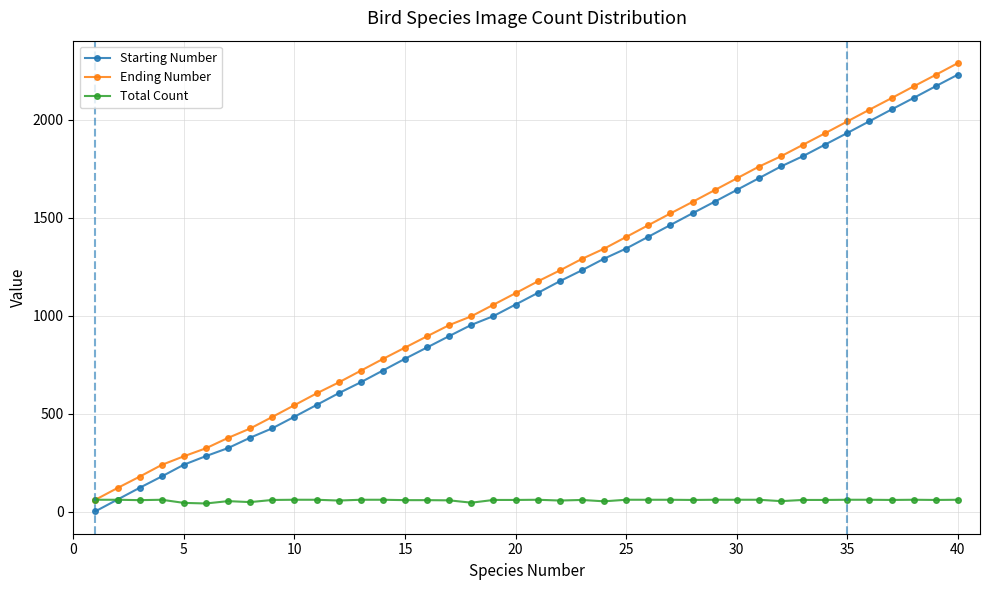

What is the highest value of the Ending Number series?

2290